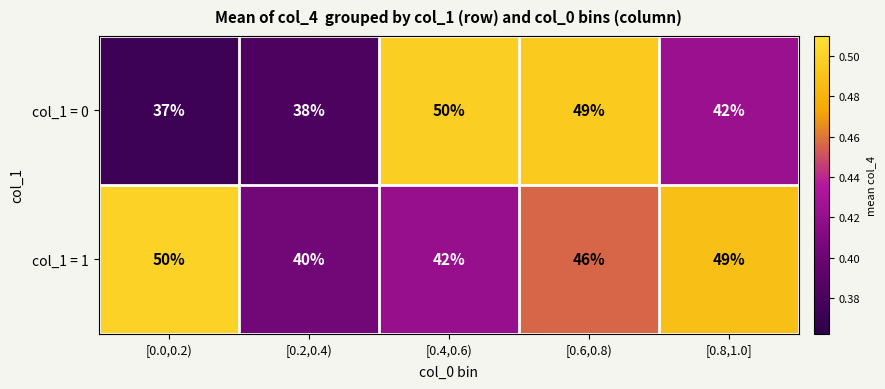

Reading right to left, list all the values displayed in this chart.

col_1 = 0: 42	49	50	38	37
col_1 = 1: 49	46	42	40	50